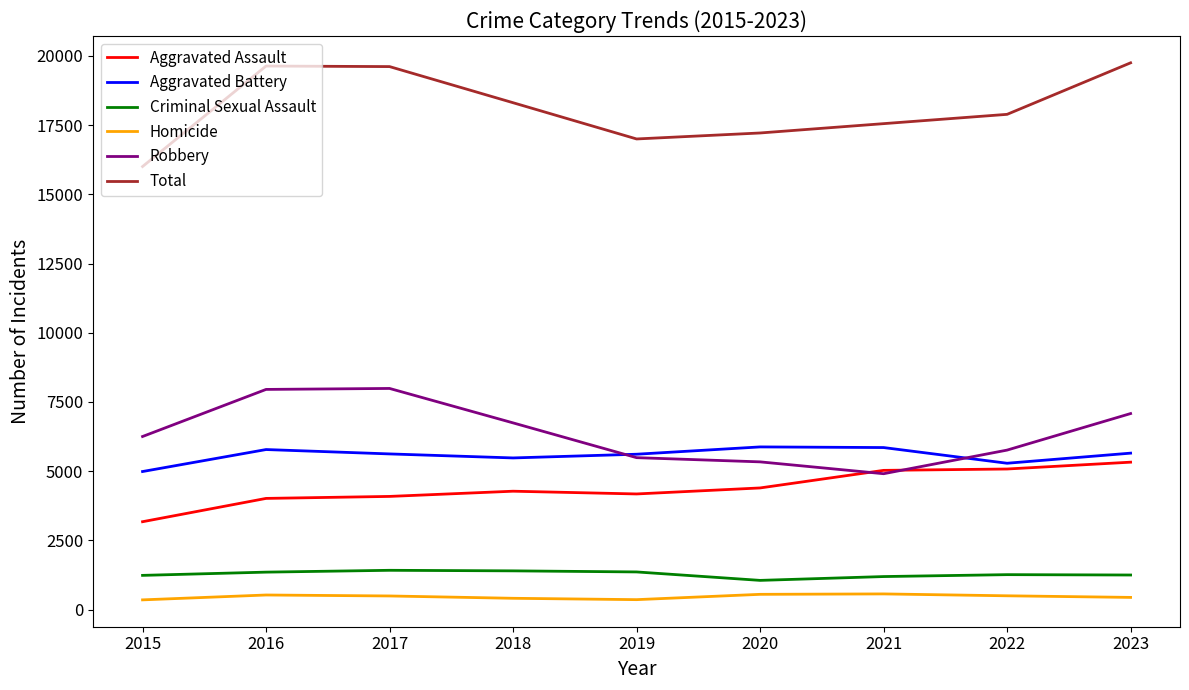

What are all the series names shown in the legend?

Aggravated Assault, Aggravated Battery, Criminal Sexual Assault, Homicide, Robbery, Total